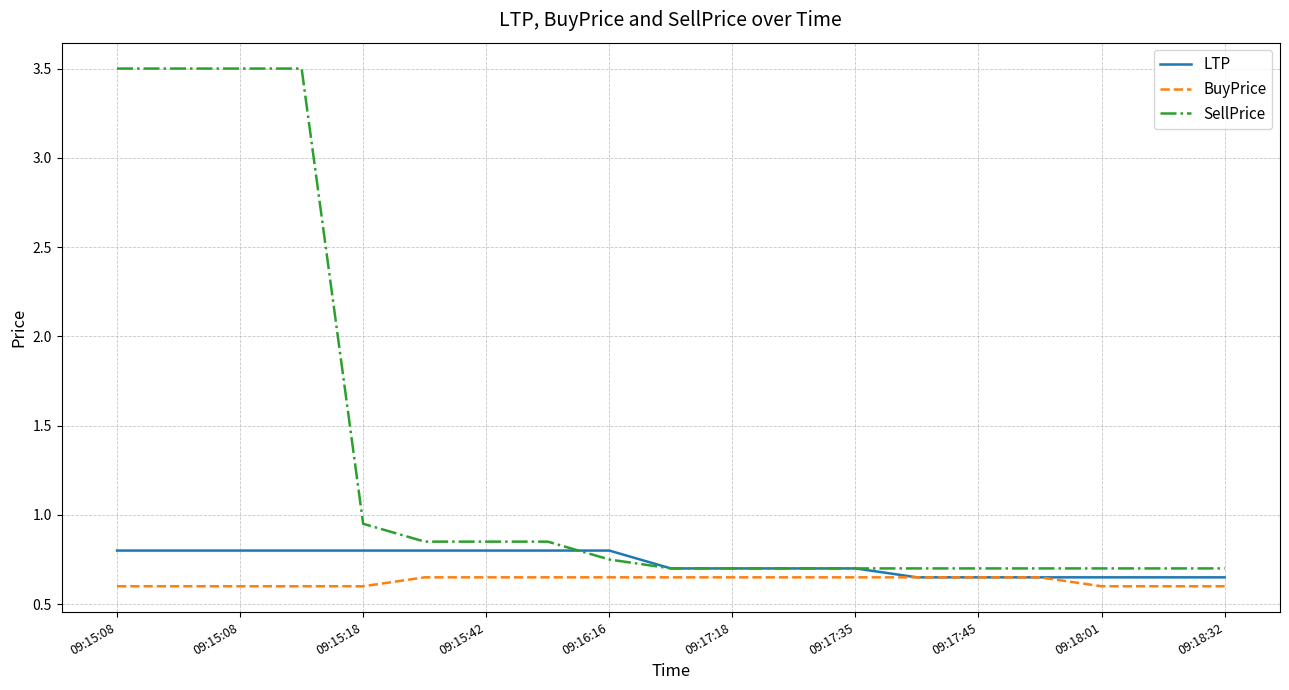

Rank the series by their maximum value, from lowest to highest.

BuyPrice, LTP, SellPrice